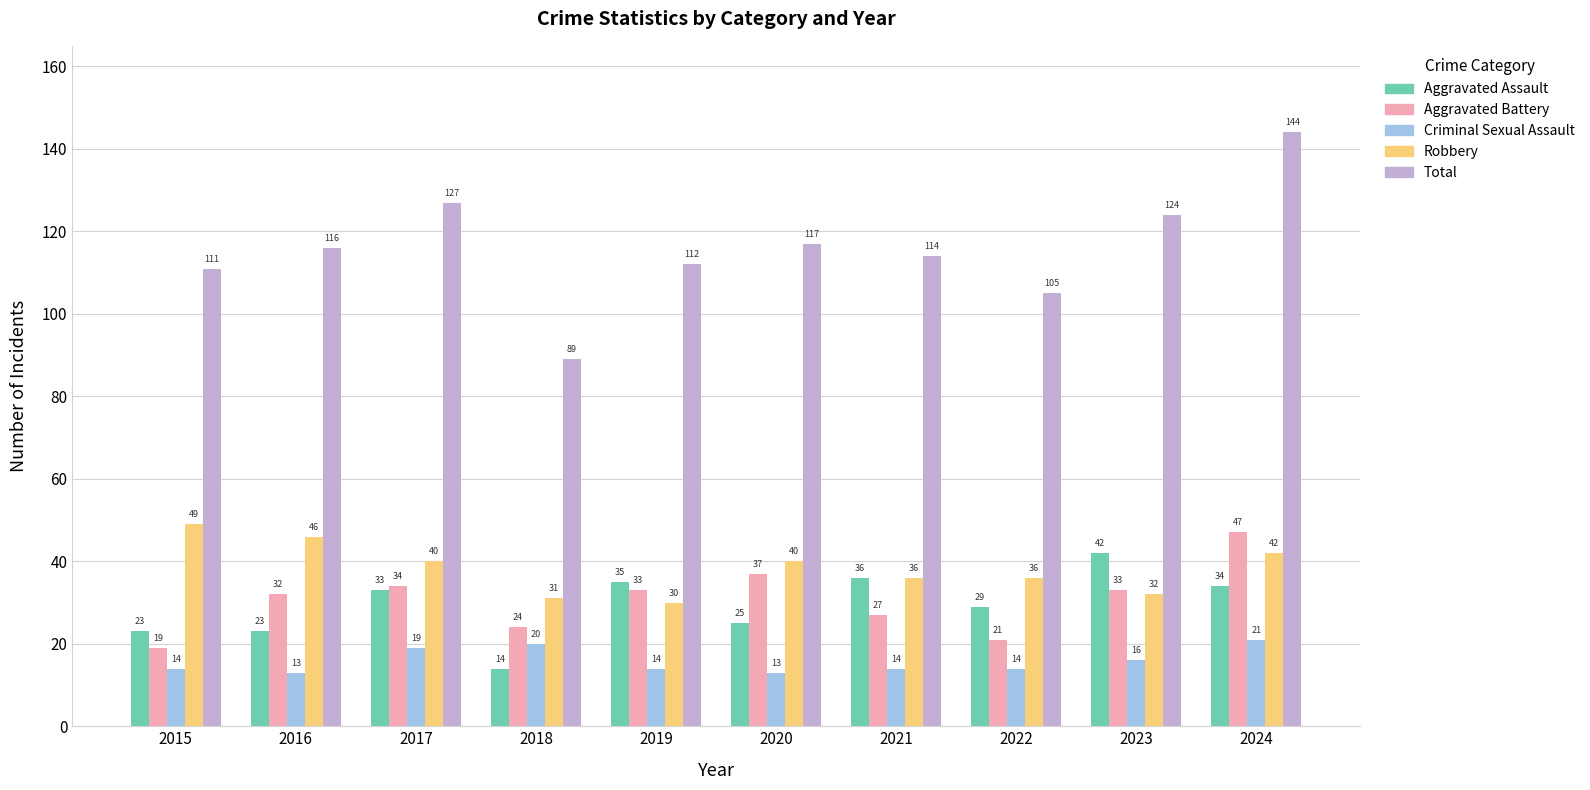

What value does the Total series have at 2022?

105